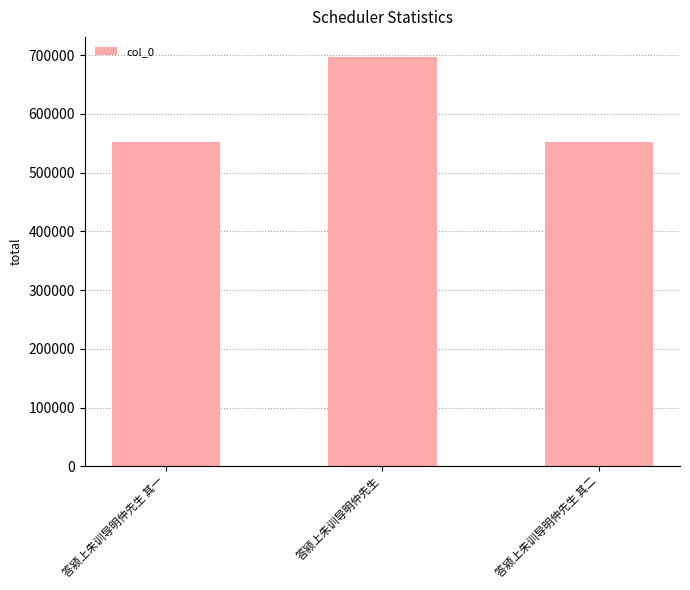

Is it true that the value at 答颍上朱训导明仲先生 其二 is 552834?

True